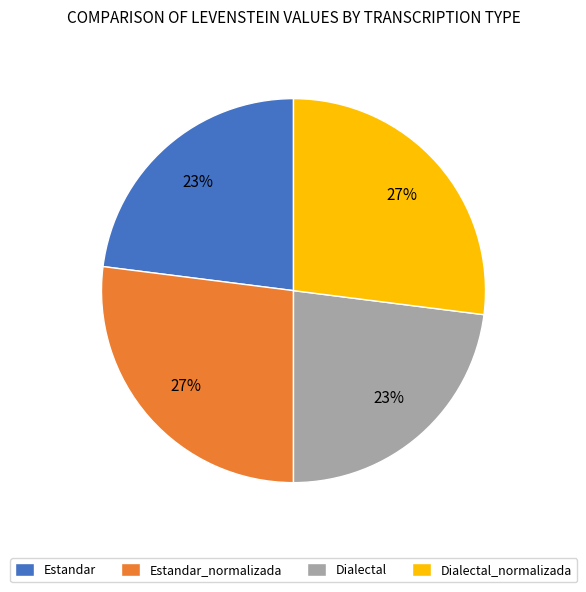

Is Estandar_normalizada the majority of the pie?

No